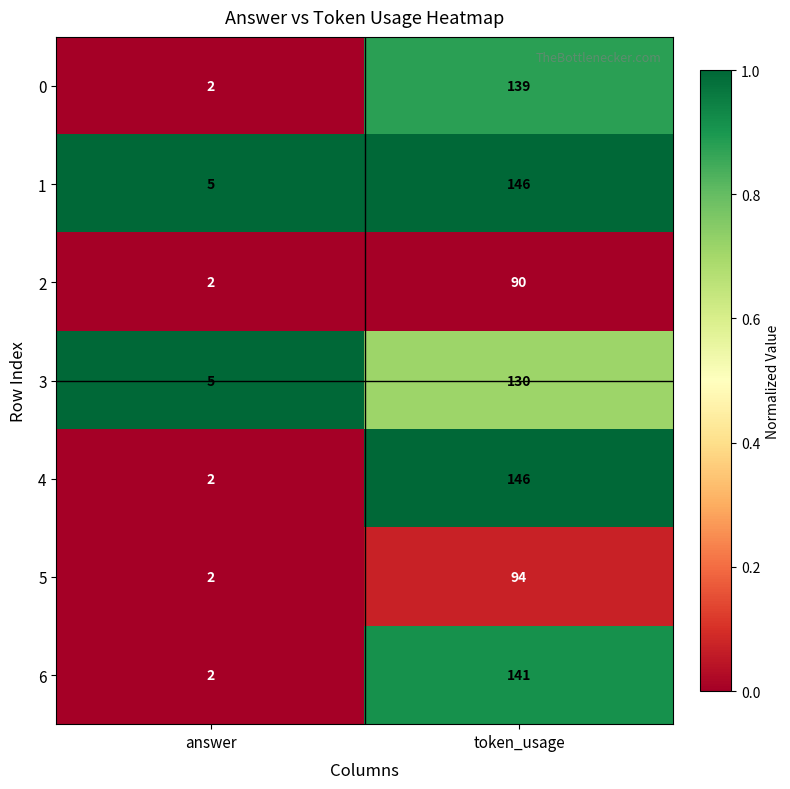

List the labels in order of 6 value, smallest first.

answer, token_usage